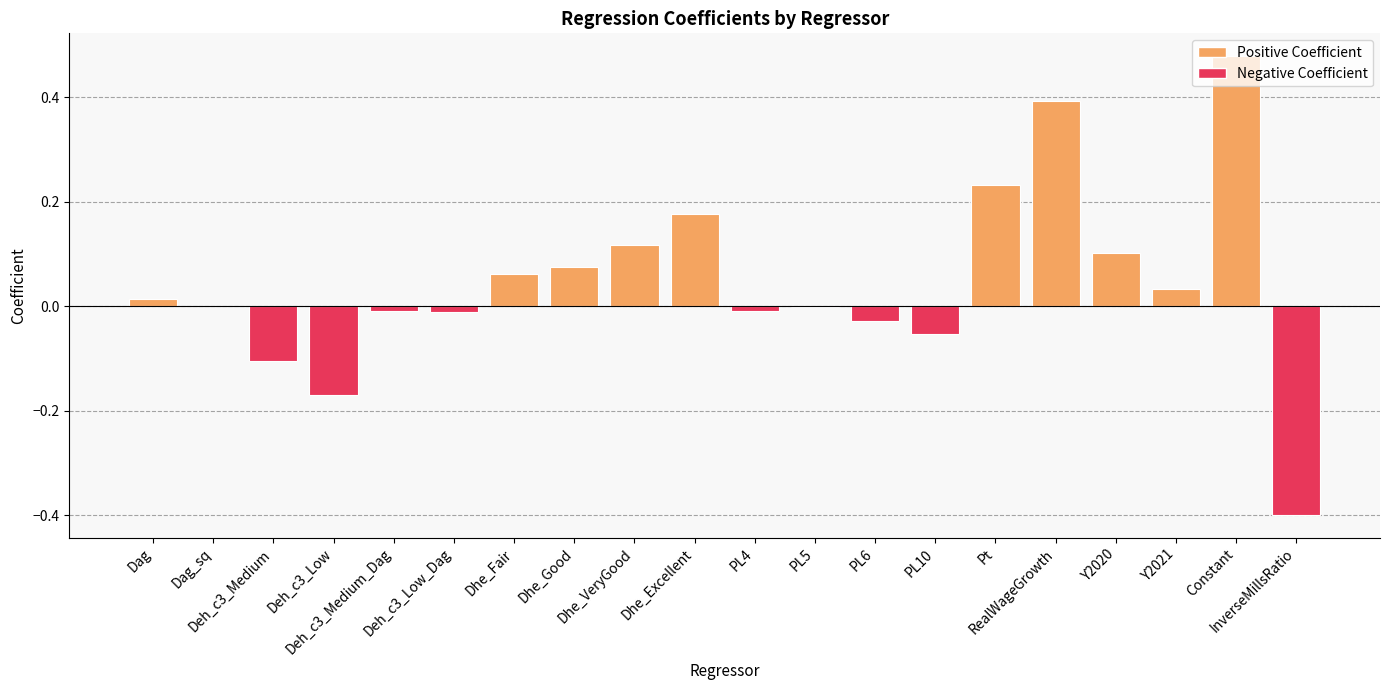

What is the difference between the values at Pt and PL10?

0.3